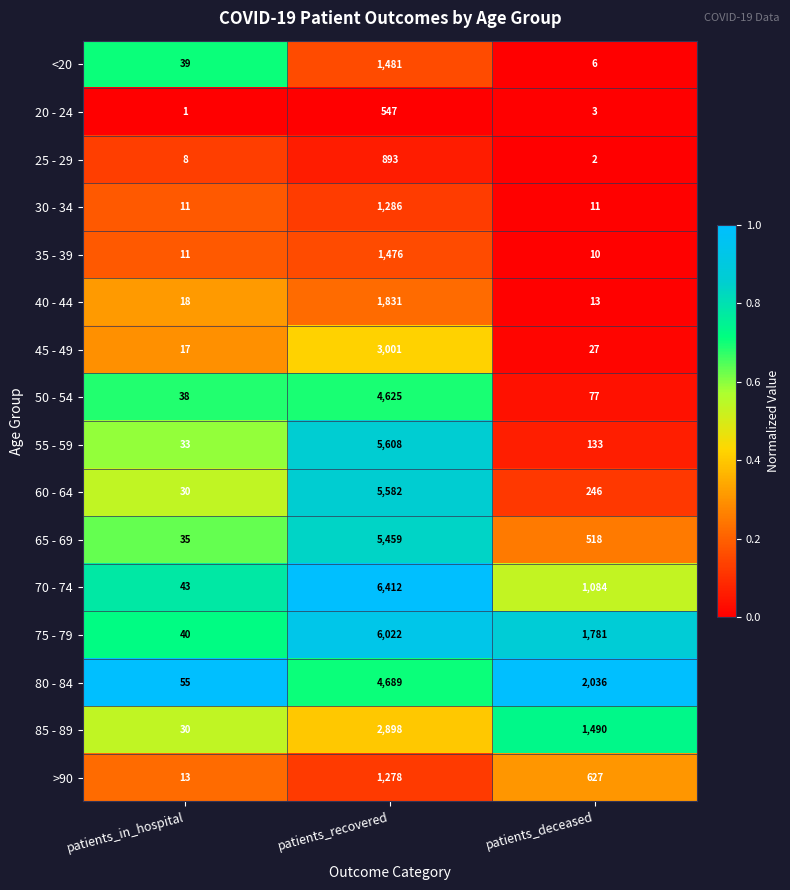

The 60 - 64 series shows 5582 at patients_recovered. True or false?

True